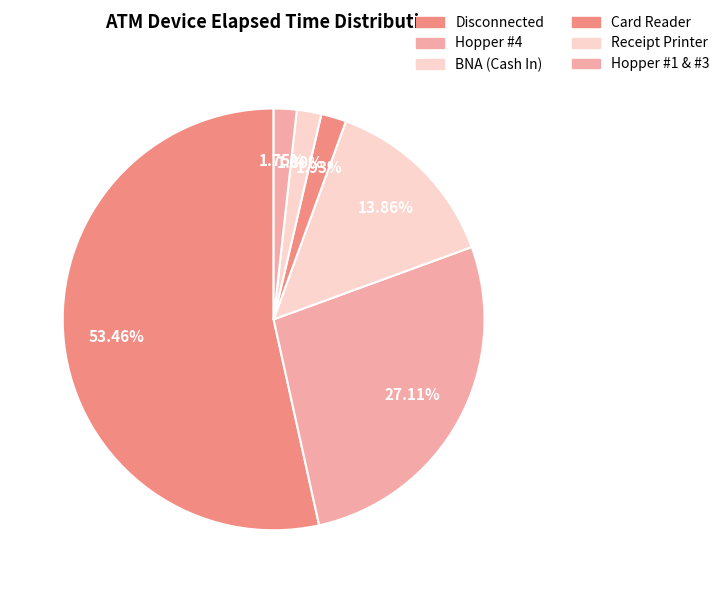

Do Card Reader and Disconnected together represent more than half of the pie?

Yes